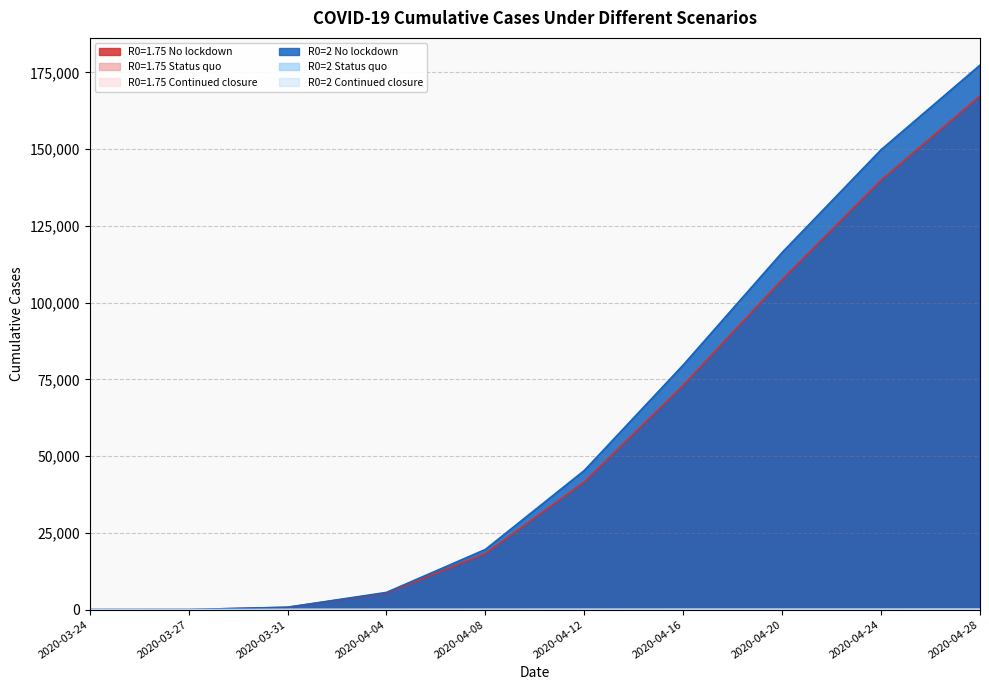

True or false: R0=1.75 No lockdown has more than 2 interior local peaks.

False